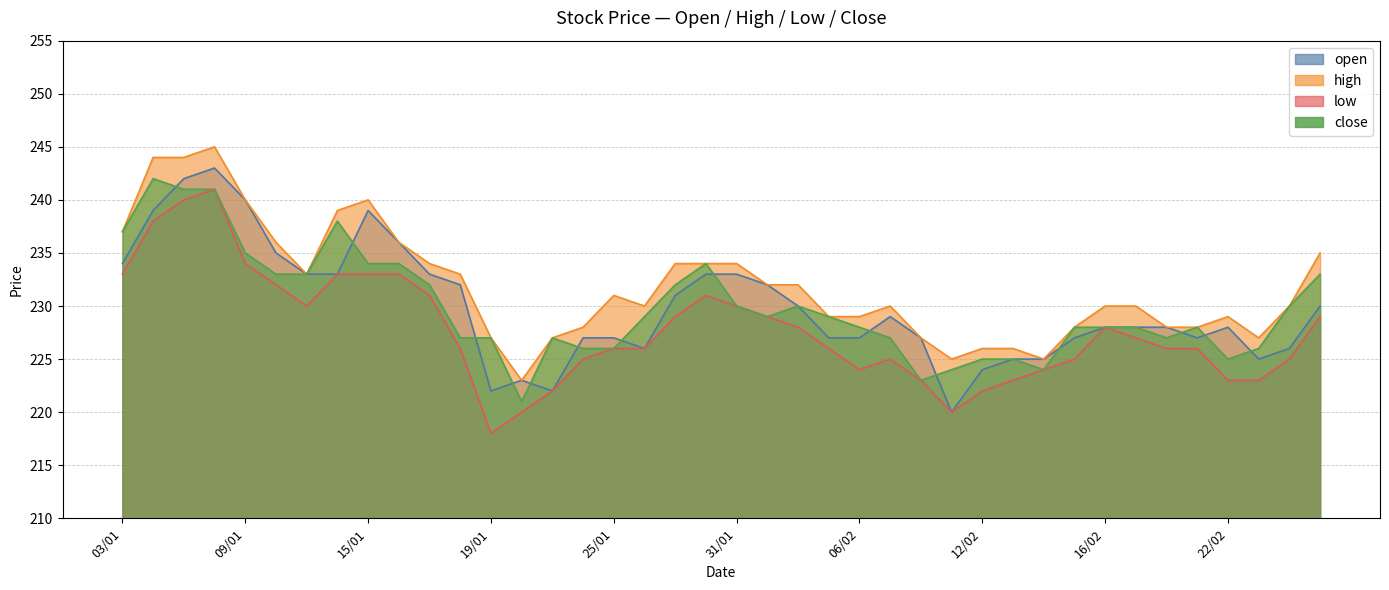

At 16/02, list the series in order from smallest to largest.

open, low, close, high